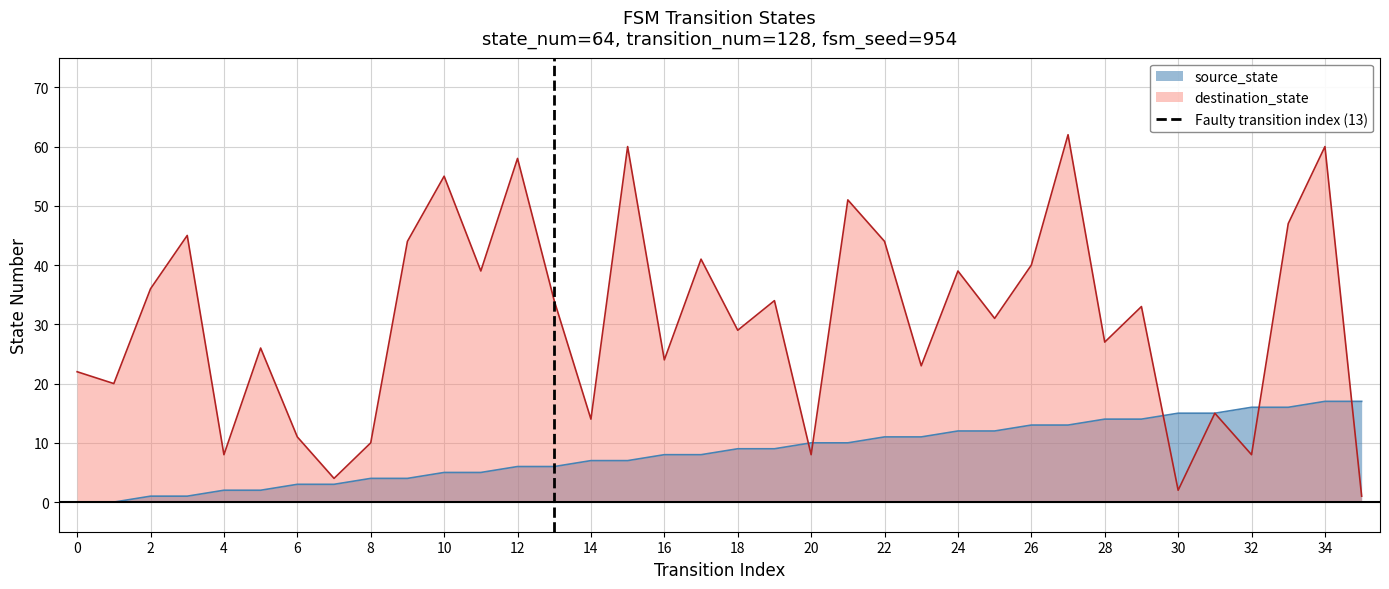

The value of source_state at 20 is 10. True or false?

True